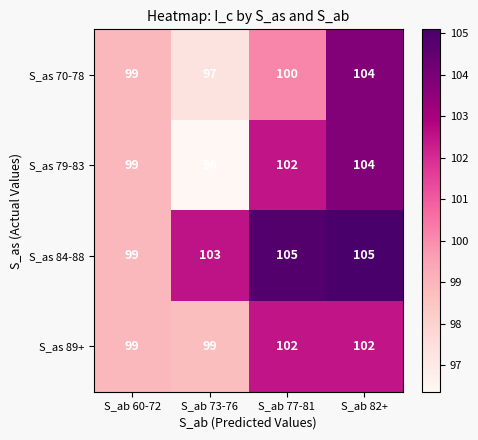

How many values in the S_as 89+ series are below 102?

2